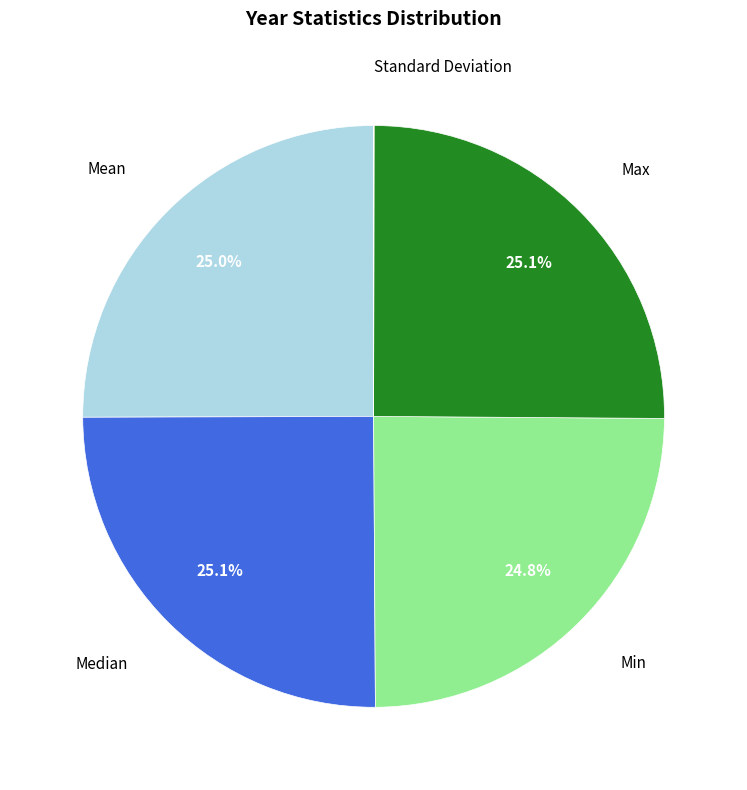

To the nearest percent, what is the difference between the largest and smallest slice percentages?

25%